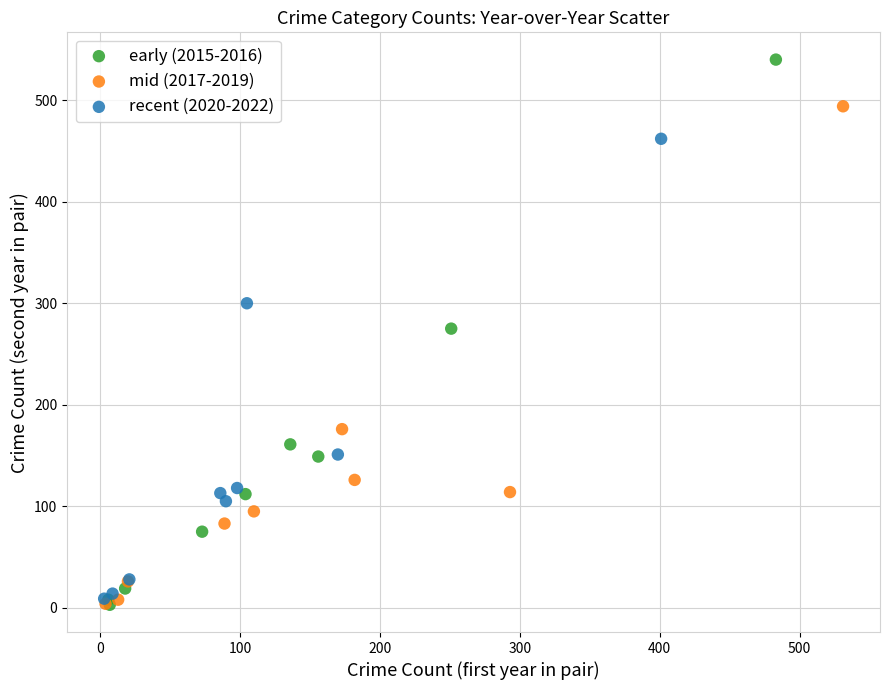

Which series contains the highest Y value?

early (2015-2016)